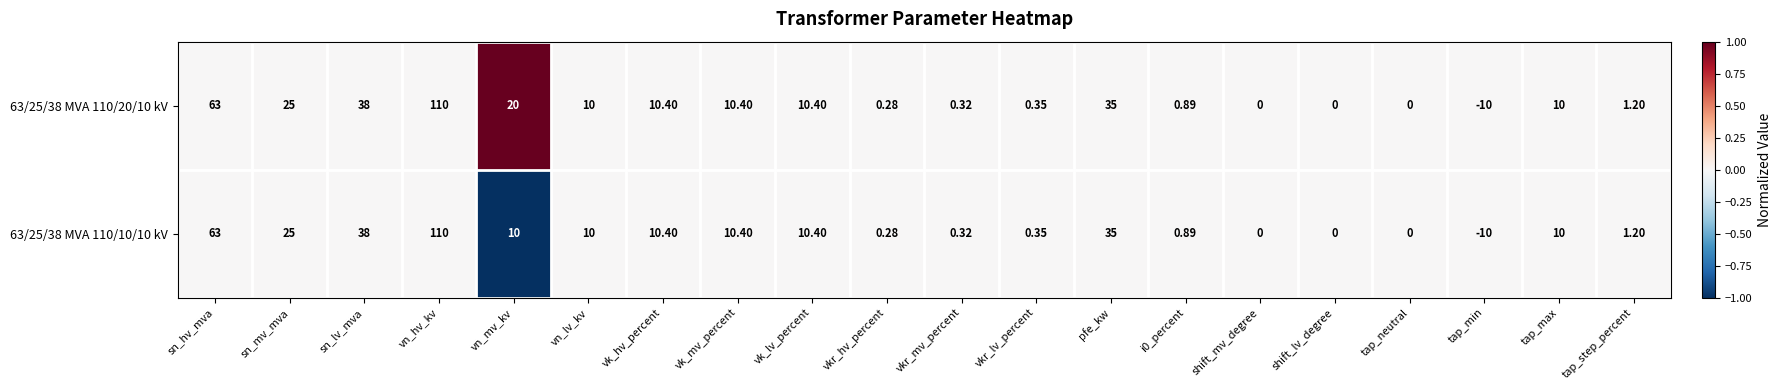

At which category is the sum across all series the highest?

vn_hv_kv